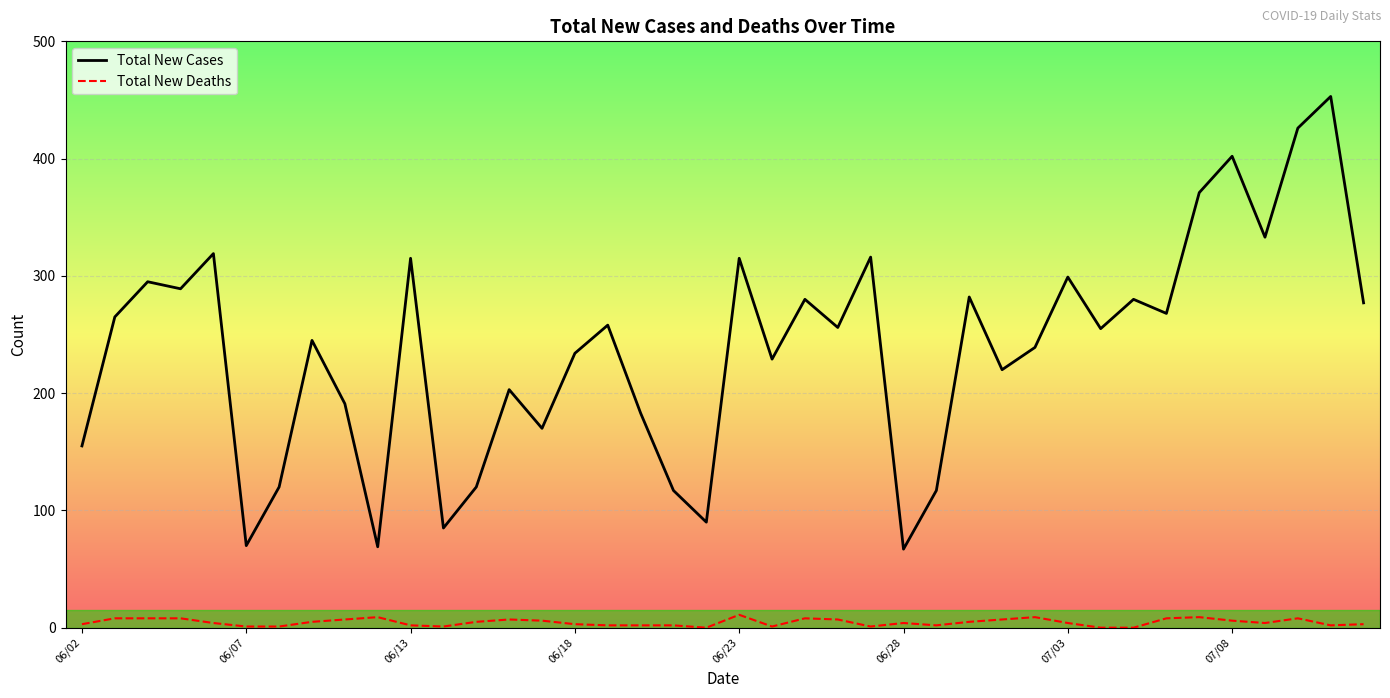

True or false: Total New Cases and Total New Deaths cross at least once.

False